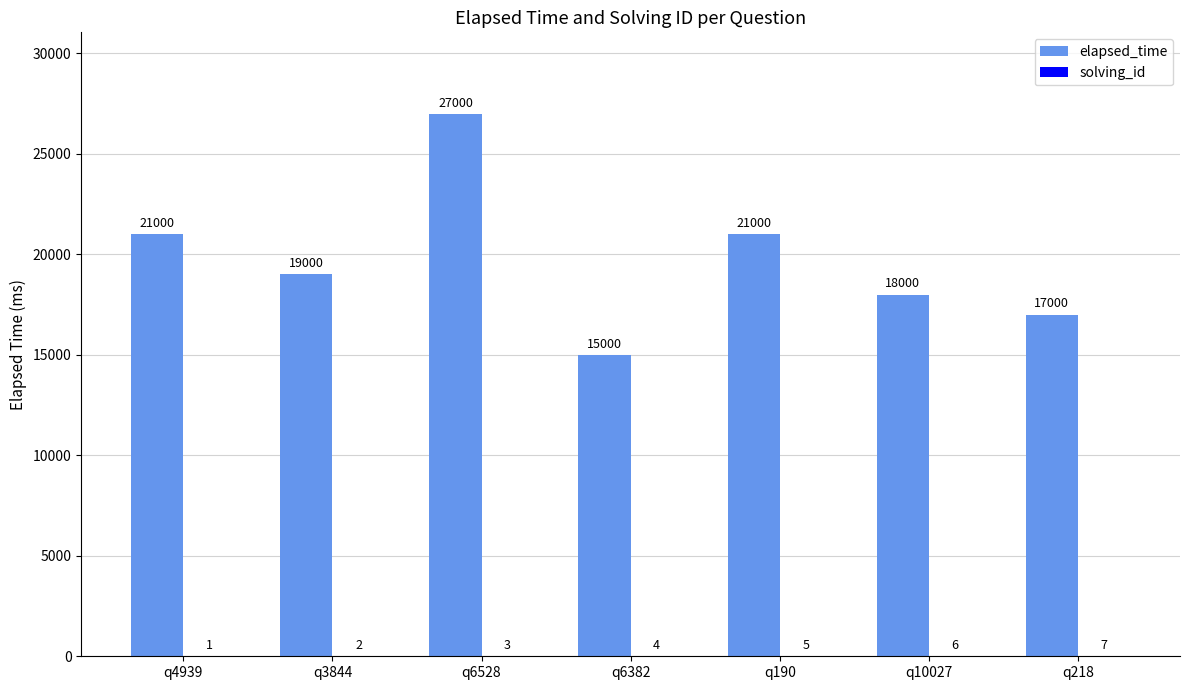

The elapsed_time series shows 19000 at q3844. True or false?

True